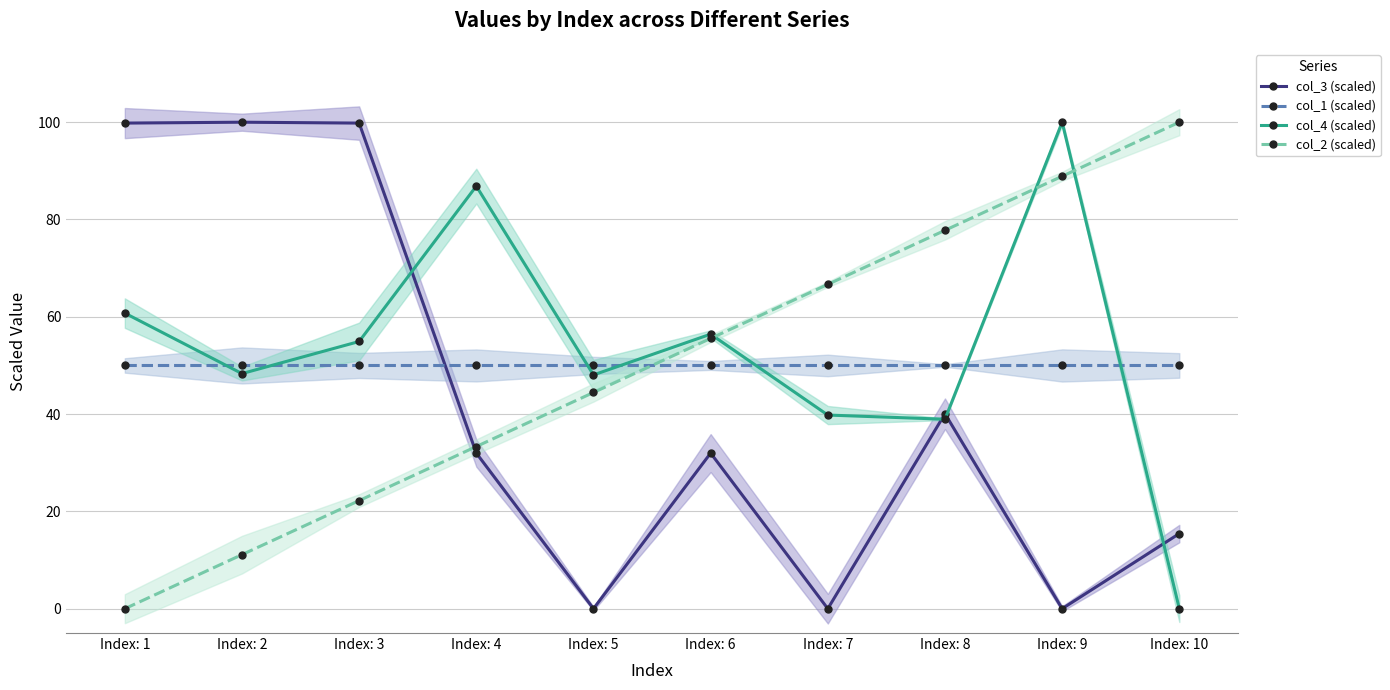

What is the difference between the highest and lowest values at Index: 6?

24.4